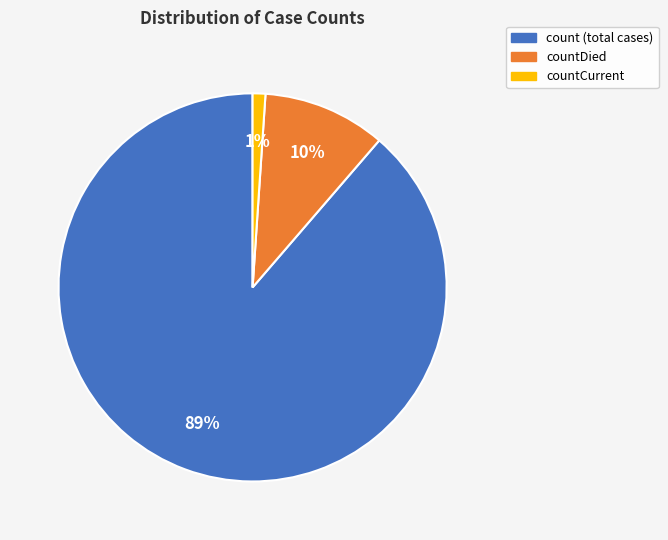

How many segments does this pie chart have?

3